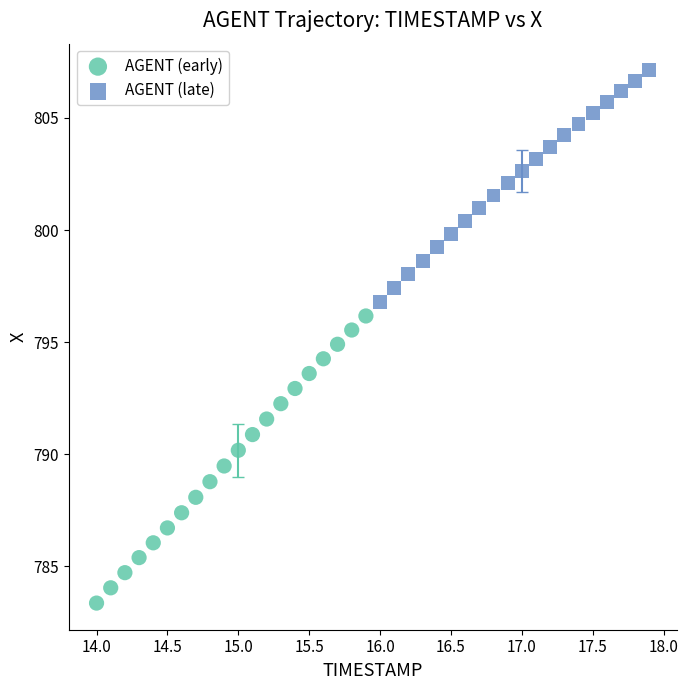

Which series has the widest spread of Y values?

AGENT (early)